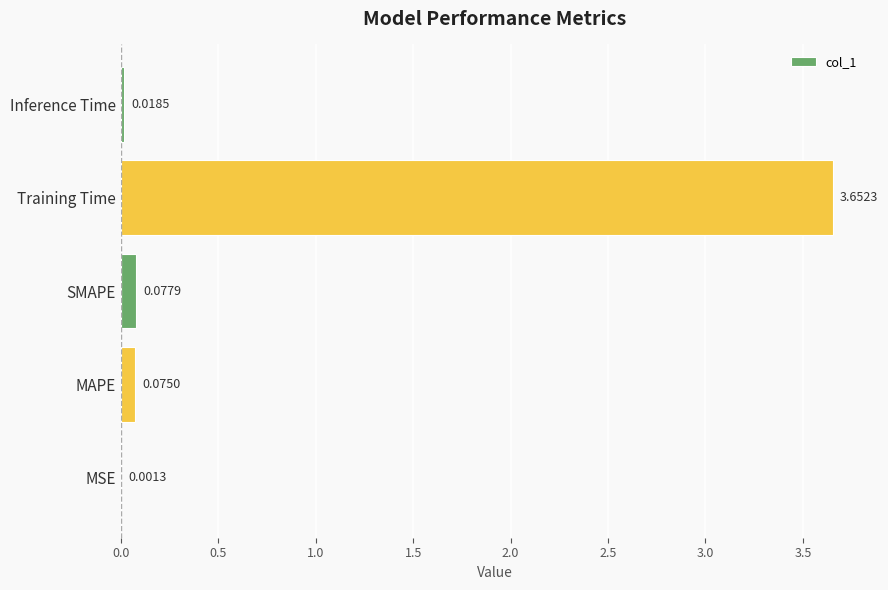

What is the sum of all values?

3.8